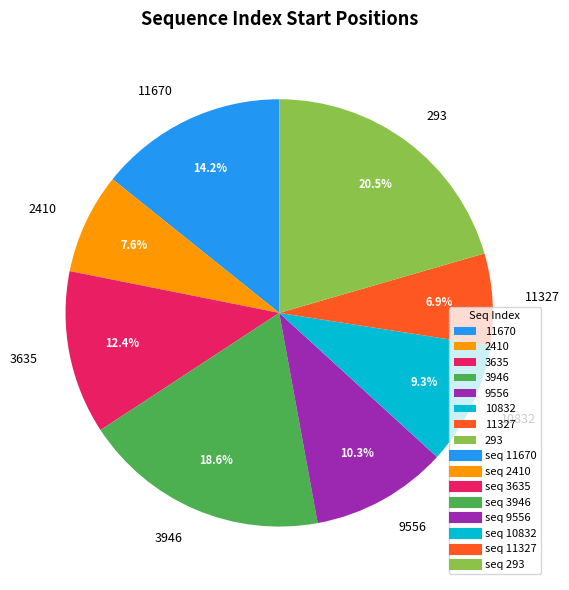

What portion of the pie excludes 3635?

87.6%